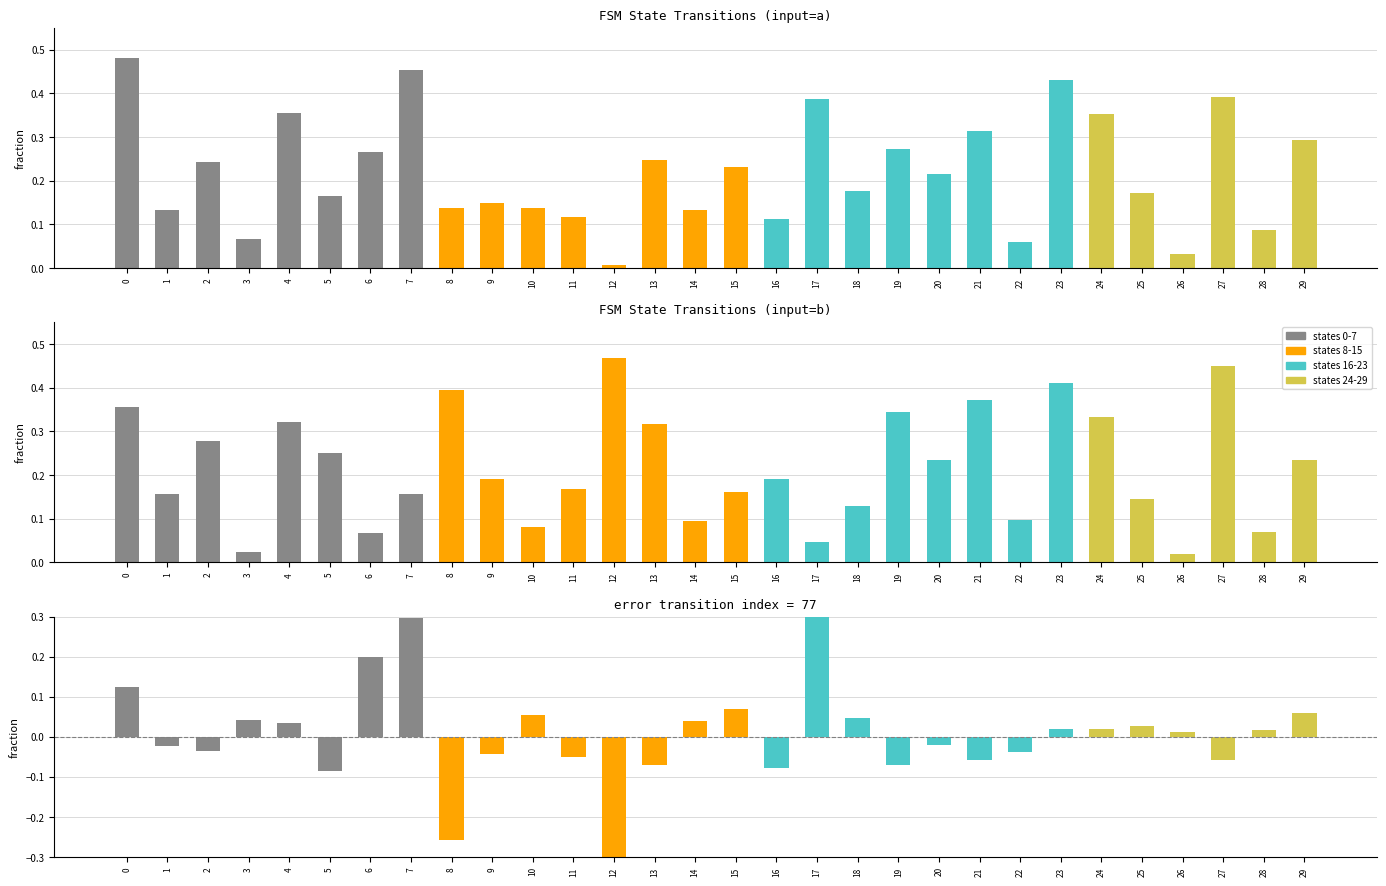

Reading right to left, list all the values displayed in this chart.

input_a: 29=0.3	28=0.1	27=0.4	26=0.0	25=0.2	24=0.4	23=0.4	22=0.1	21=0.3	20=0.2	19=0.3	18=0.2	17=0.4	16=0.1	15=0.2	14=0.1	13=0.2	12=0.0	11=0.1	10=0.1	9=0.1	8=0.1	7=0.5	6=0.3	5=0.2	4=0.4	3=0.1	2=0.2	1=0.1	0=0.5
input_b: 29=0.2	28=0.1	27=0.4	26=0.0	25=0.1	24=0.3	23=0.4	22=0.1	21=0.4	20=0.2	19=0.3	18=0.1	17=0.0	16=0.2	15=0.2	14=0.1	13=0.3	12=0.5	11=0.2	10=0.1	9=0.2	8=0.4	7=0.2	6=0.1	5=0.2	4=0.3	3=0.0	2=0.3	1=0.2	0=0.4
diff (a-b): 29=0.1	28=0.0	27=-0.1	26=0.0	25=0.0	24=0.0	23=0.0	22=-0.0	21=-0.1	20=-0.0	19=-0.1	18=0.0	17=0.3	16=-0.1	15=0.1	14=0.0	13=-0.1	12=-0.5	11=-0.1	10=0.1	9=-0.0	8=-0.3	7=0.3	6=0.2	5=-0.1	4=0.0	3=0.0	2=-0.0	1=-0.0	0=0.1